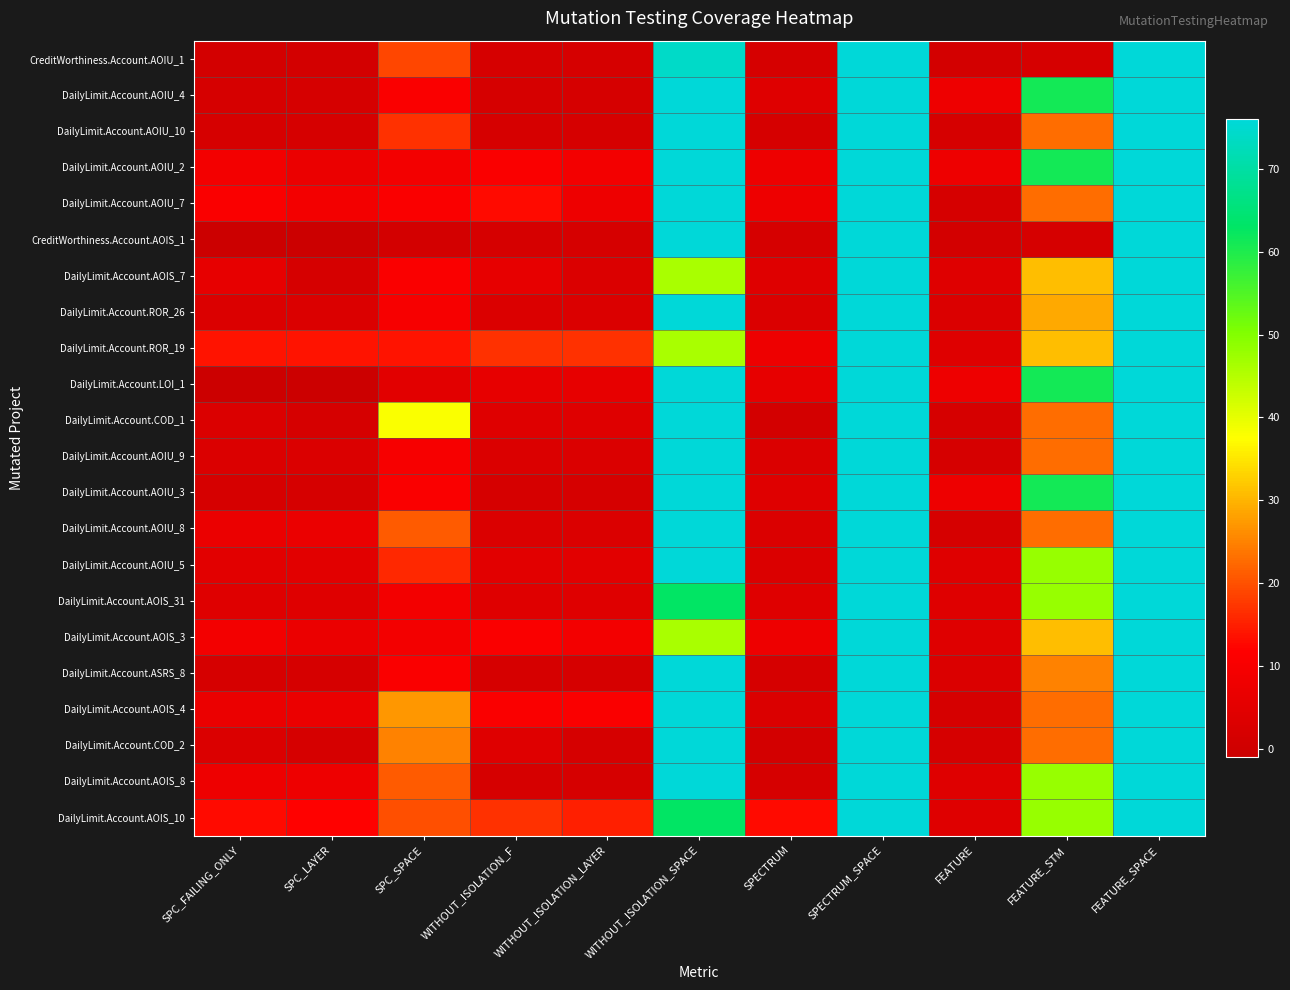

What is the smallest value displayed?

-1